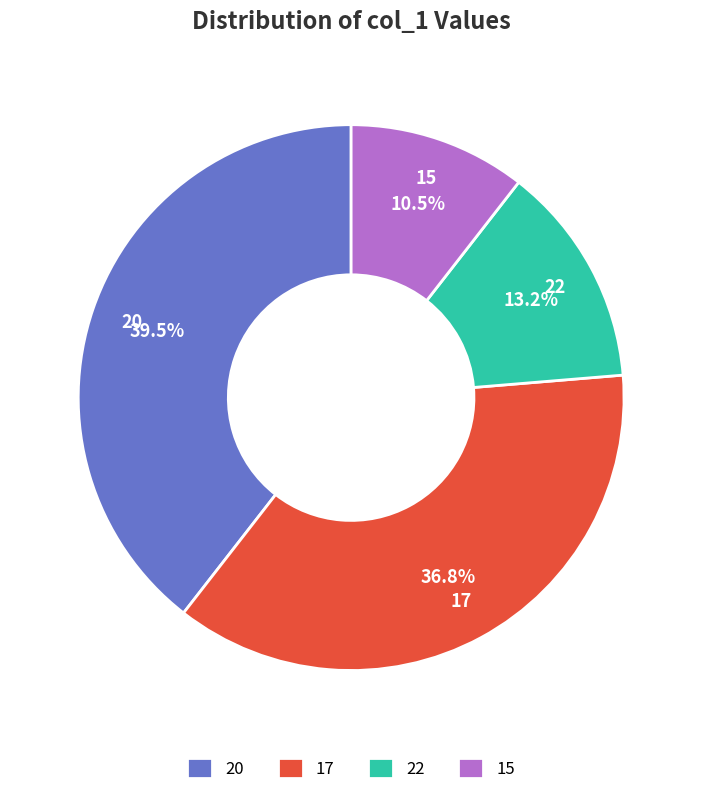

Do 20 and 22 together represent more than half of the pie?

Yes